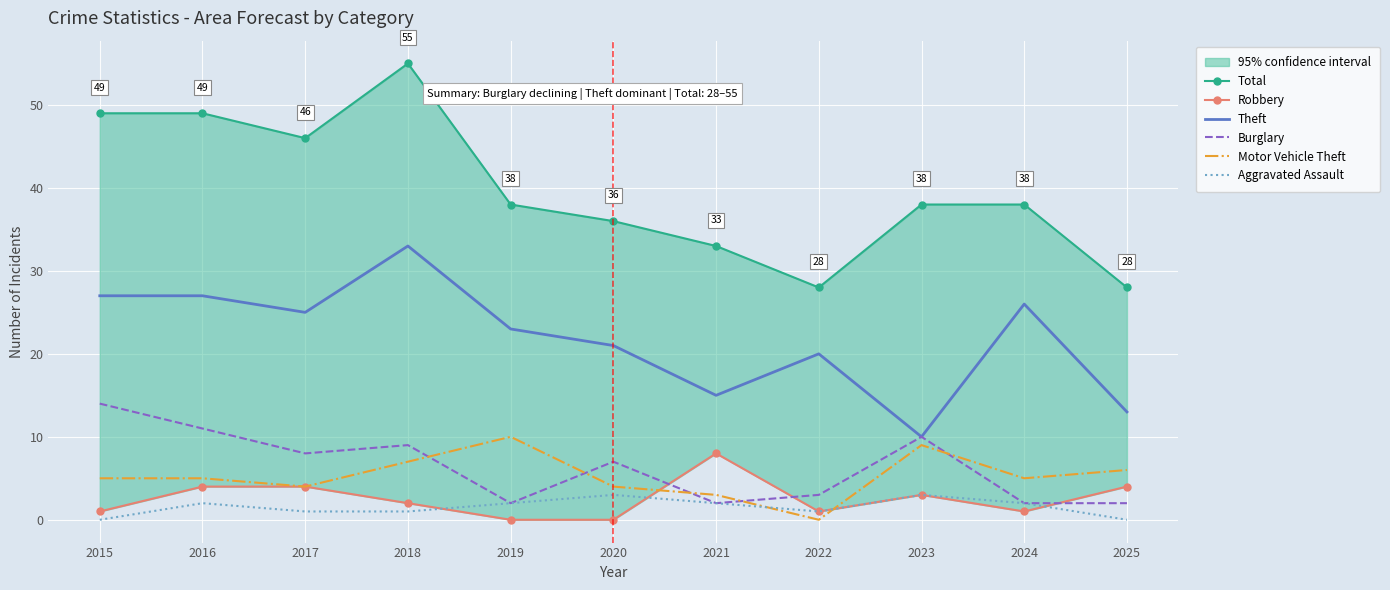

Reading right to left, transcribe all the data shown in this chart.

Total: 28	38	38	28	33	36	38	55	46	49	49
Robbery: 4	1	3	1	8	0	0	2	4	4	1
Theft: 13	26	10	20	15	21	23	33	25	27	27
Burglary: 2	2	10	3	2	7	2	9	8	11	14
Motor Vehicle Theft: 6	5	9	0	3	4	10	7	4	5	5
Aggravated Assault: 0	2	3	1	2	3	2	1	1	2	0